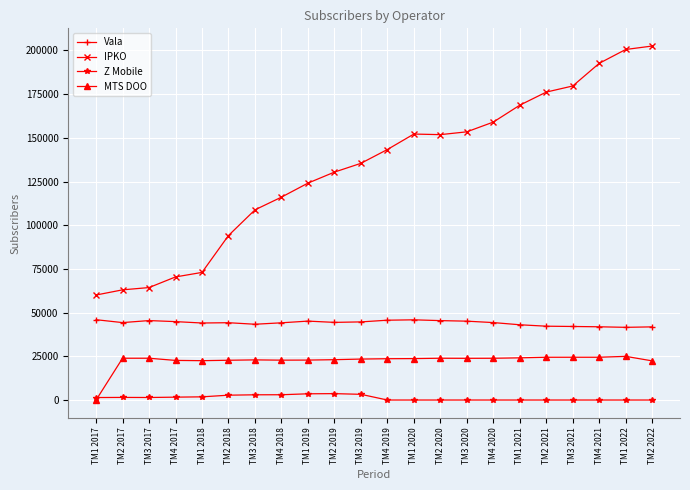

What value does the Vala series have at TM1 2017, to the nearest 100?

46000